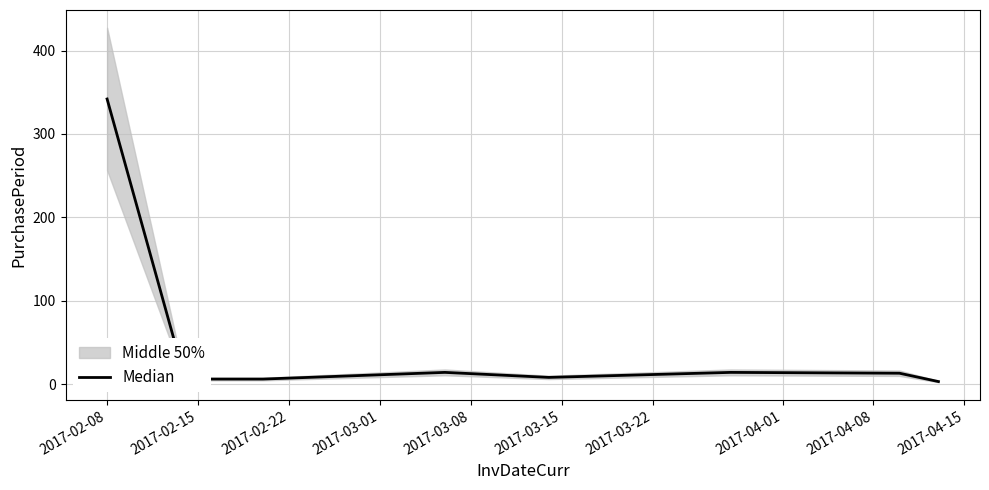

How many lines are shown in the chart?

1